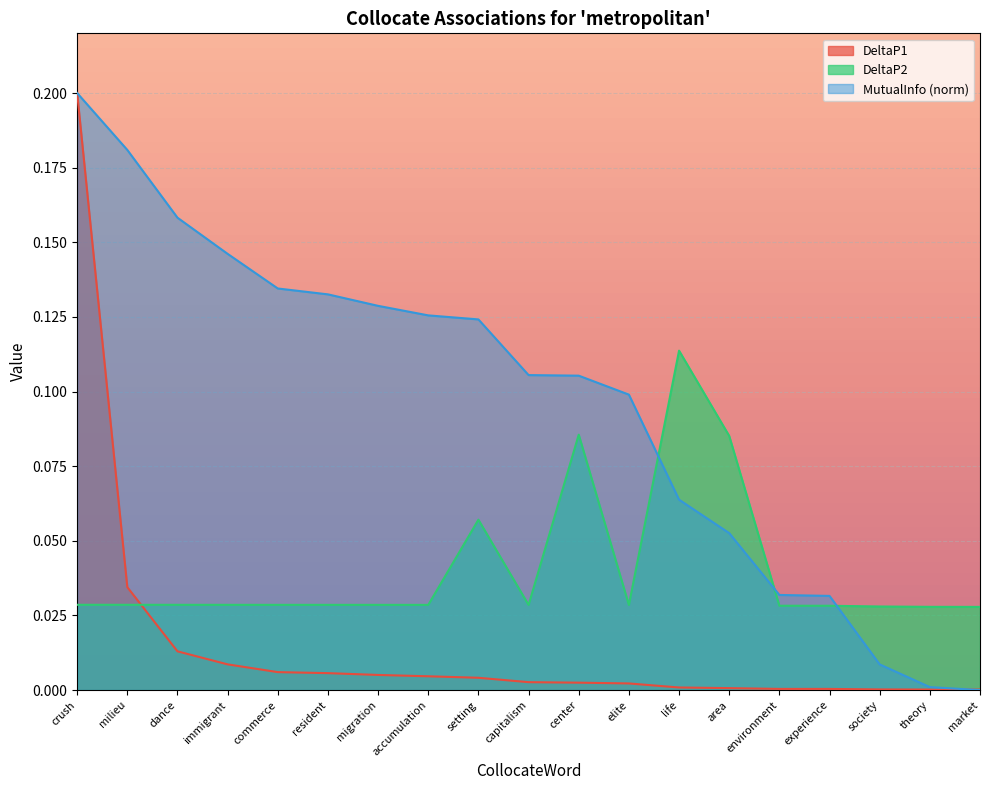

True or false: DeltaP2 and DeltaP1 intersect in this chart.

True